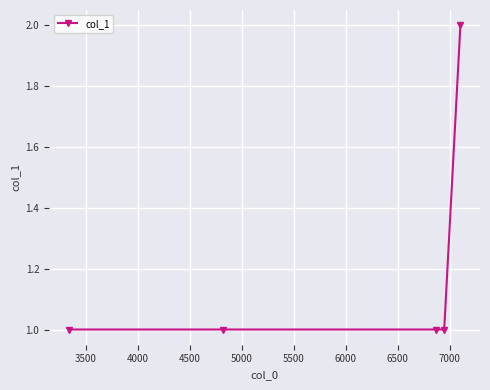

True or false: there are more than 1 points higher than both neighbors.

False